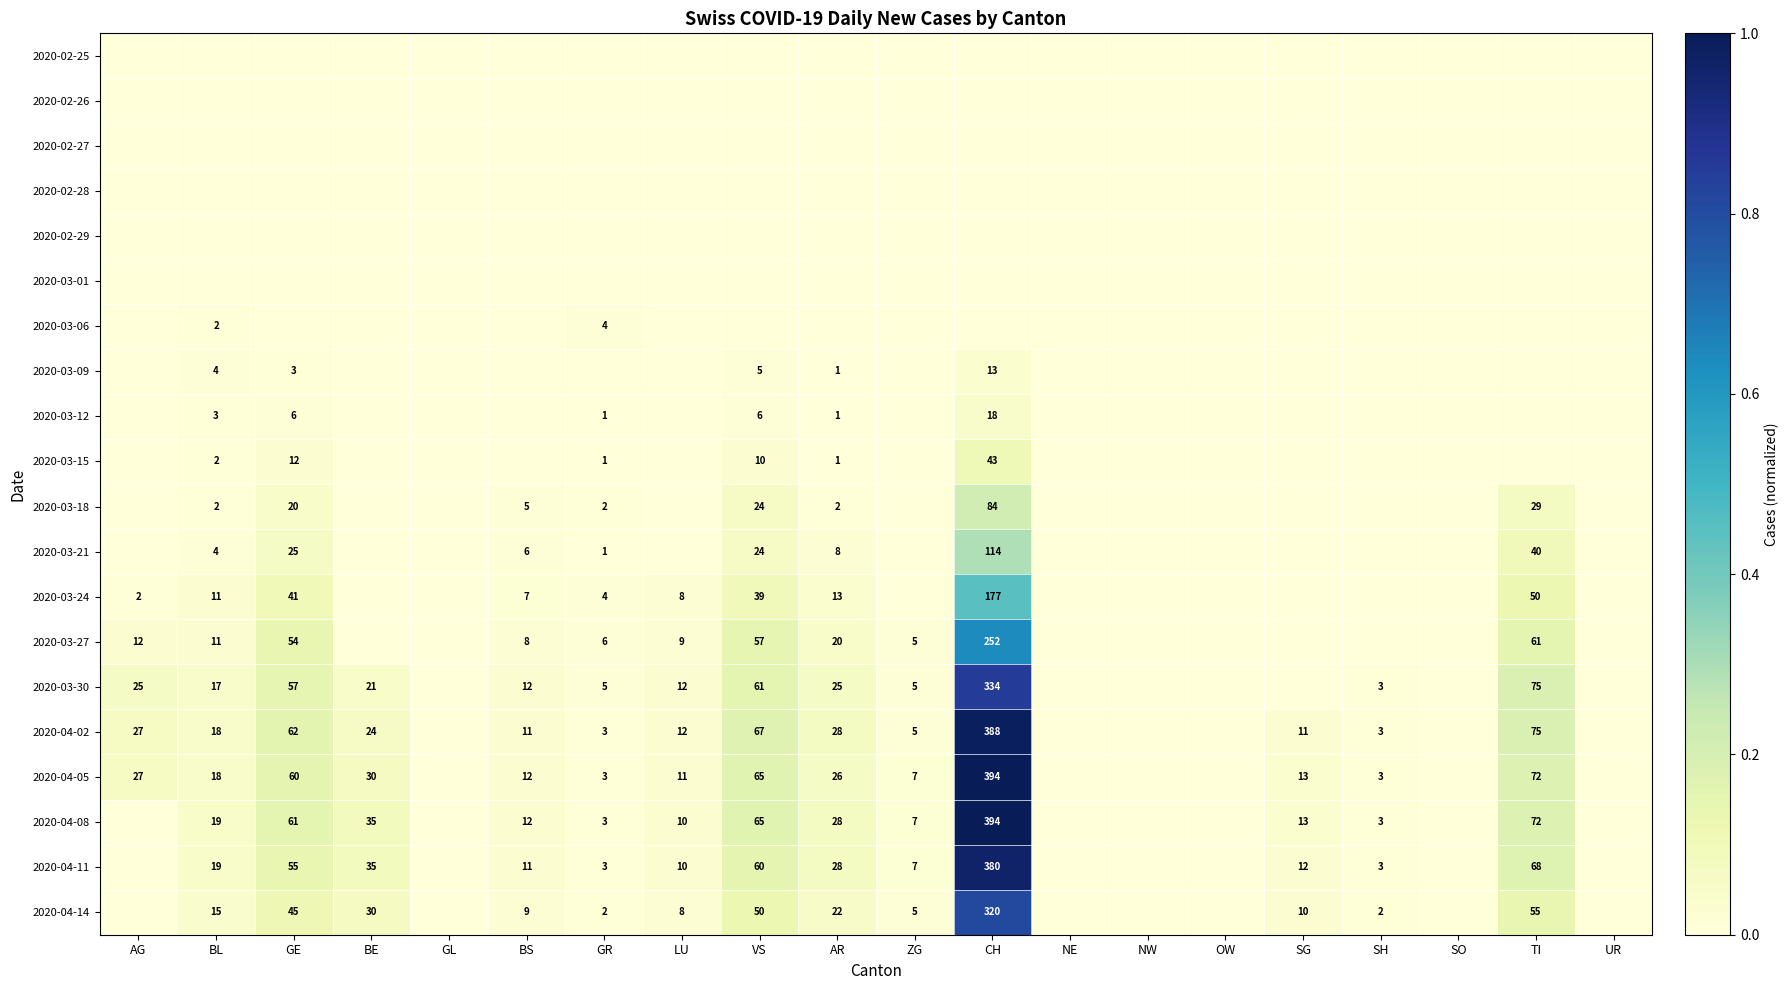

True or false: 2020-04-05 has a value of 26 at AR.

True